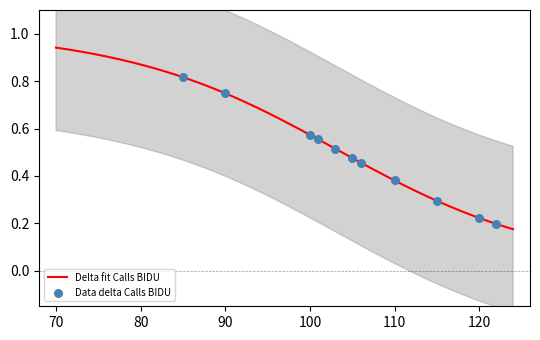

Which series contains the highest Y value?

delta